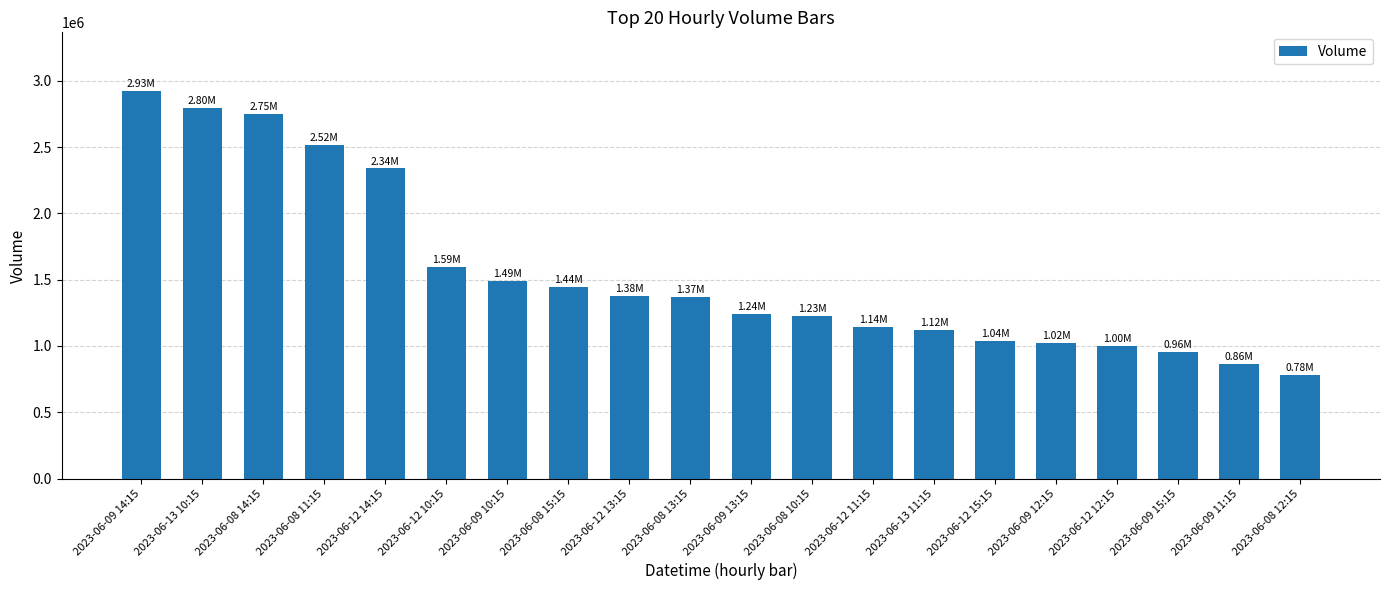

Does the chart contain any negative values?

No